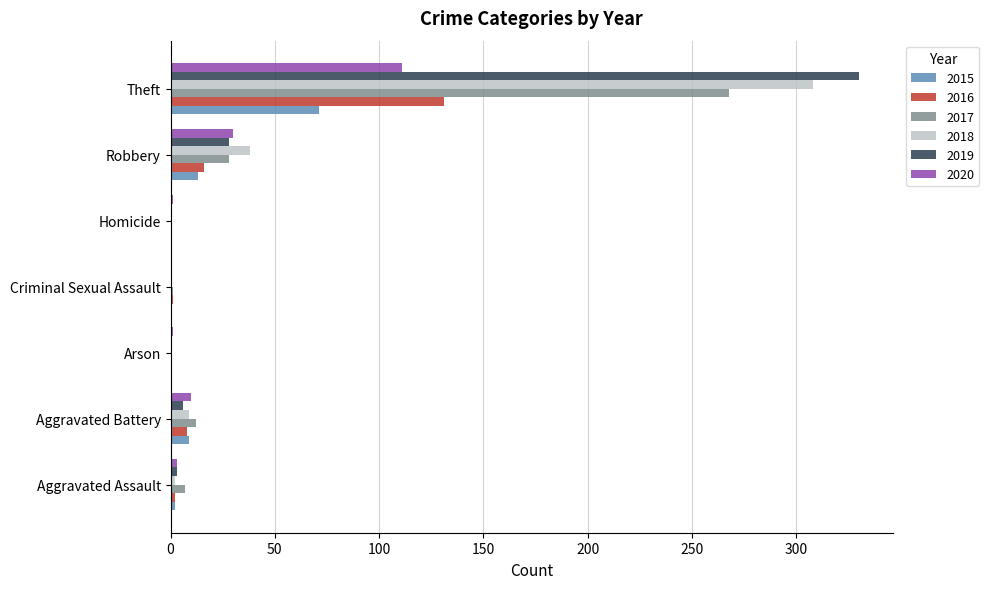

The 2016 series shows 16 at Robbery. True or false?

True